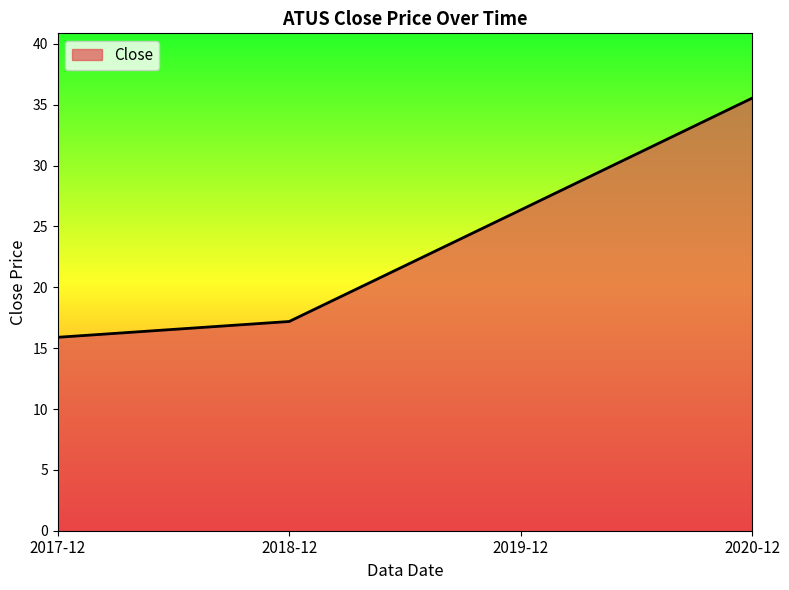

Count the number of values greater than 26.

2